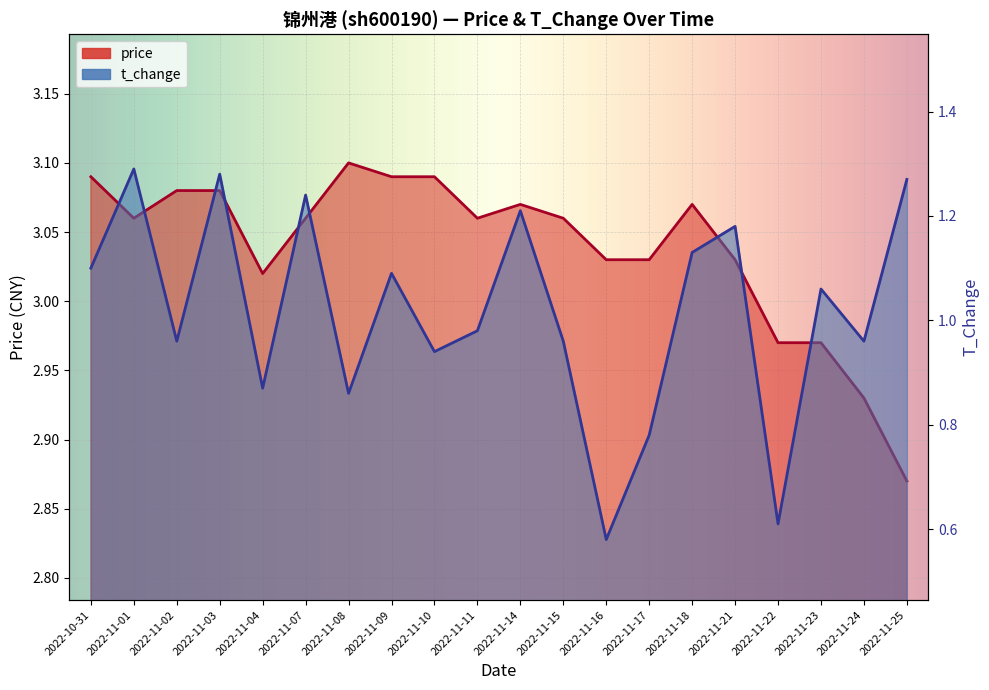

What is the label of the 8th point from the left?

2022-11-09